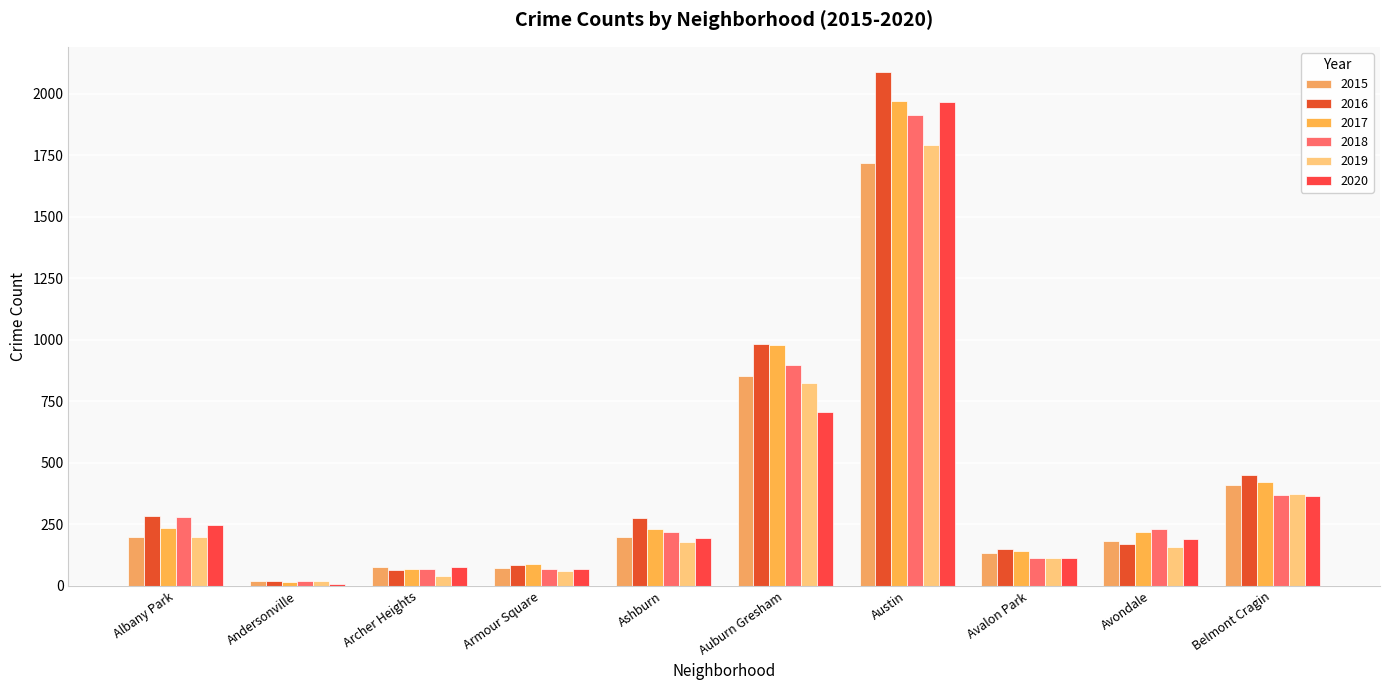

At which category does the chart reach its peak across all series?

Austin